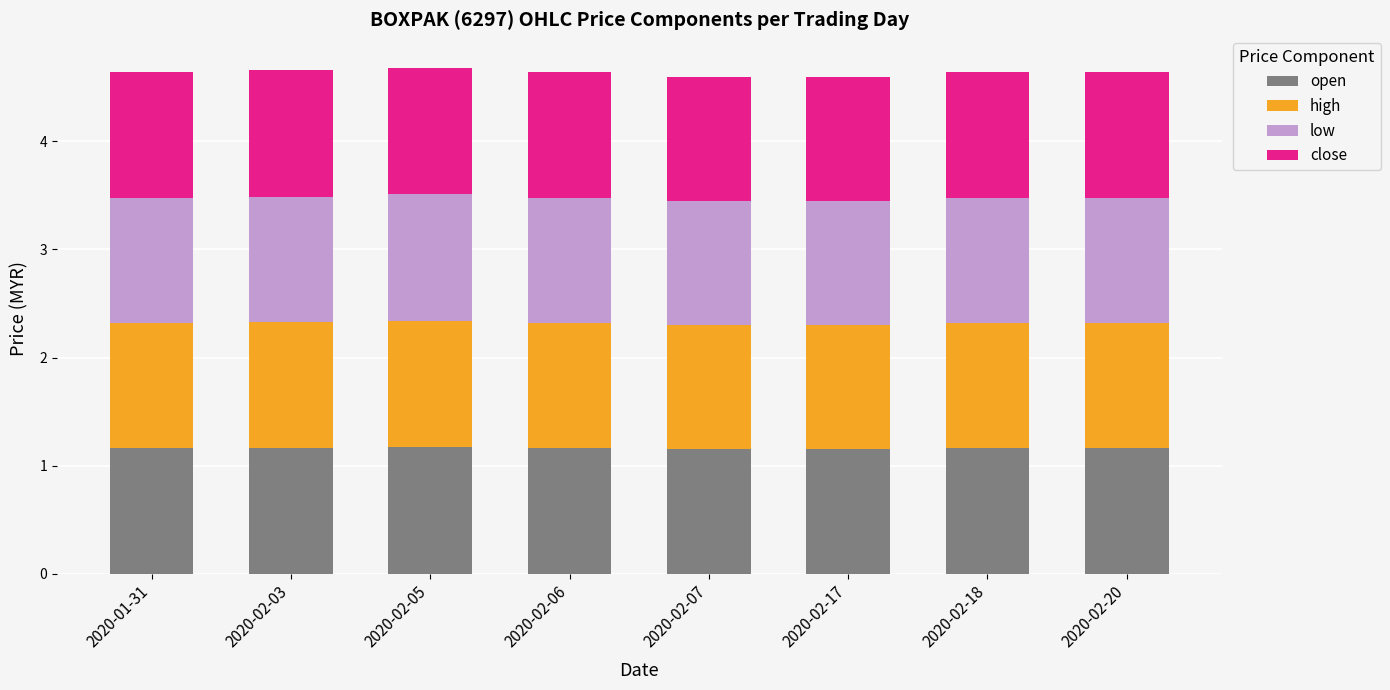

What is the total value across all series at 2020-02-20?

4.6